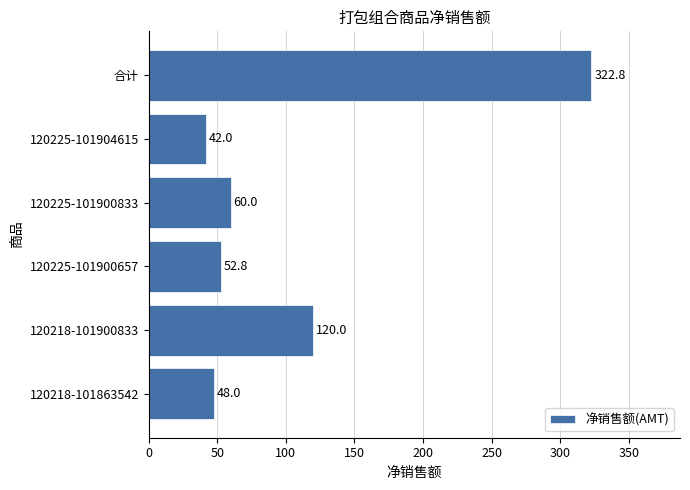

Count the number of categories in the chart.

6